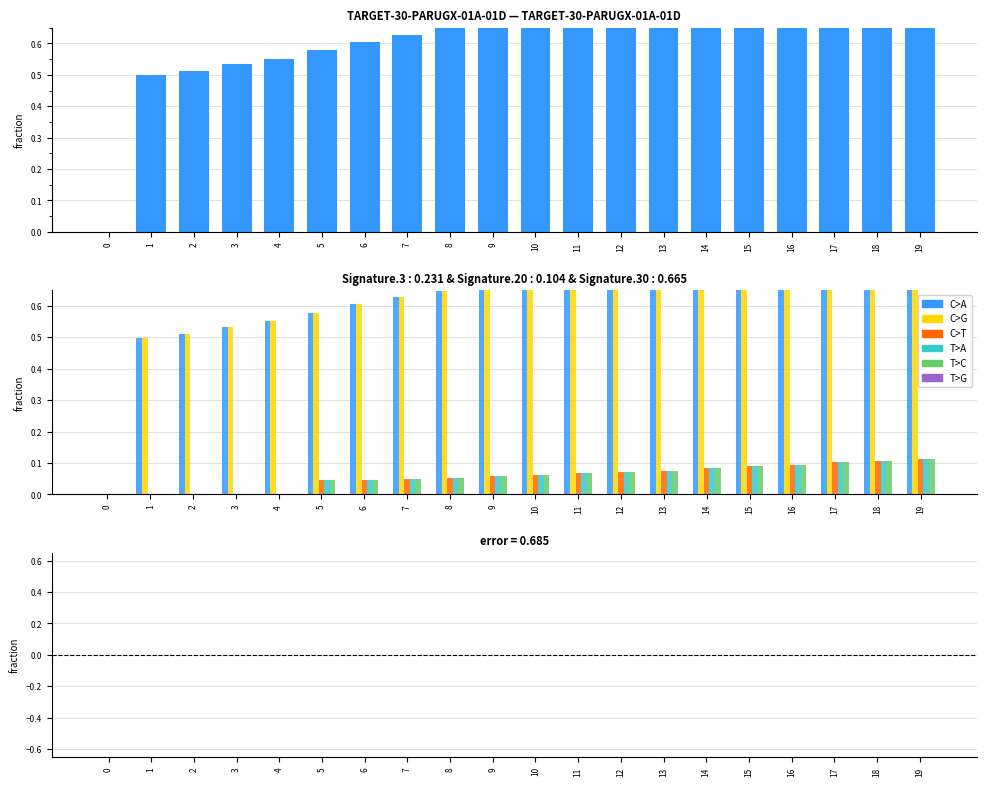

How many groups of bars are there?

20